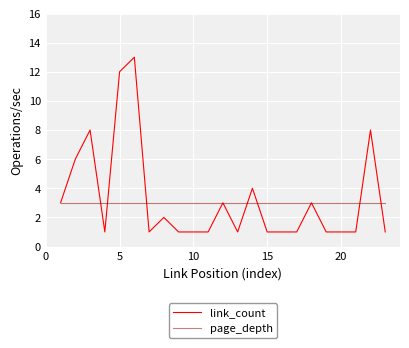

Which series has the largest range (max minus min)?

link_count